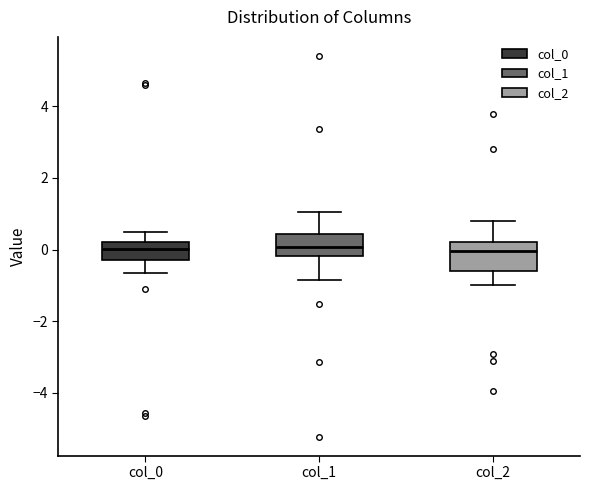

Comparing the boxes themselves (not the whiskers), which one is the tallest?

col_2